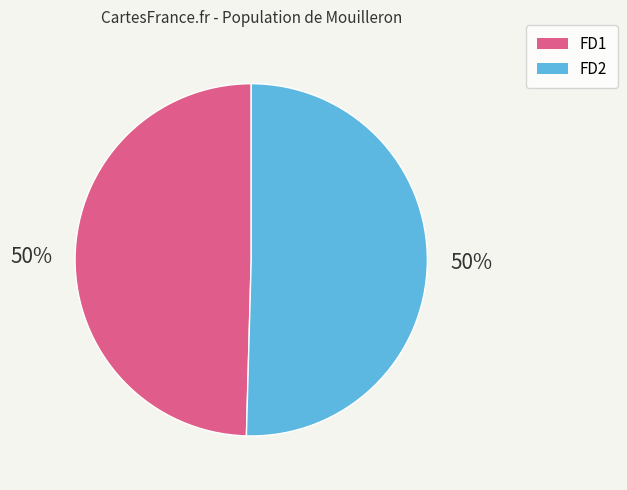

True or false: FD1 accounts for 43% of the total.

False